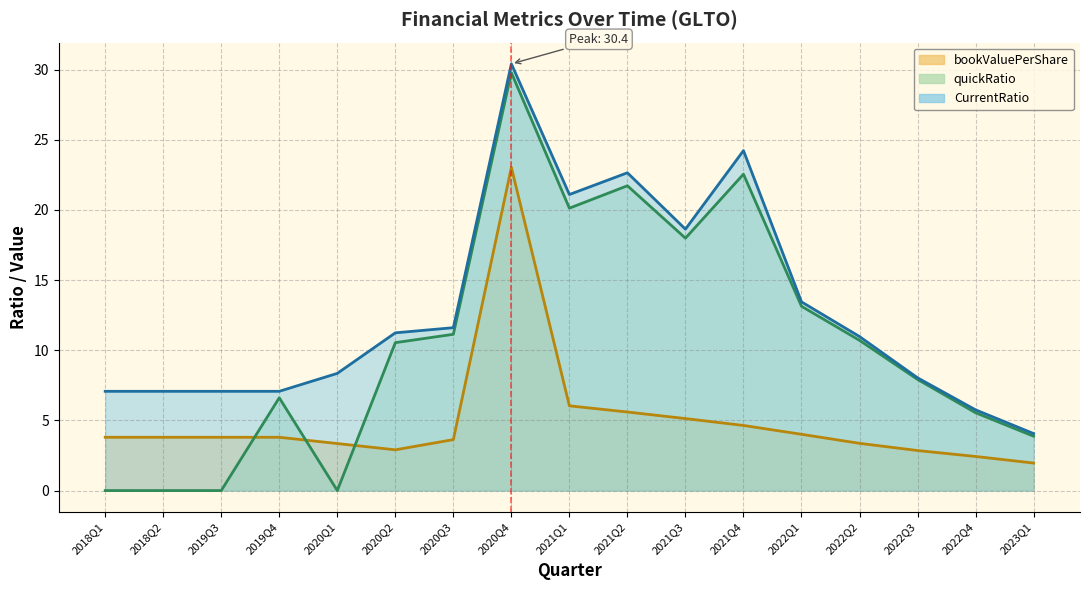

The bookValuePerShare series shows 3.8 at 2019Q4. True or false?

True